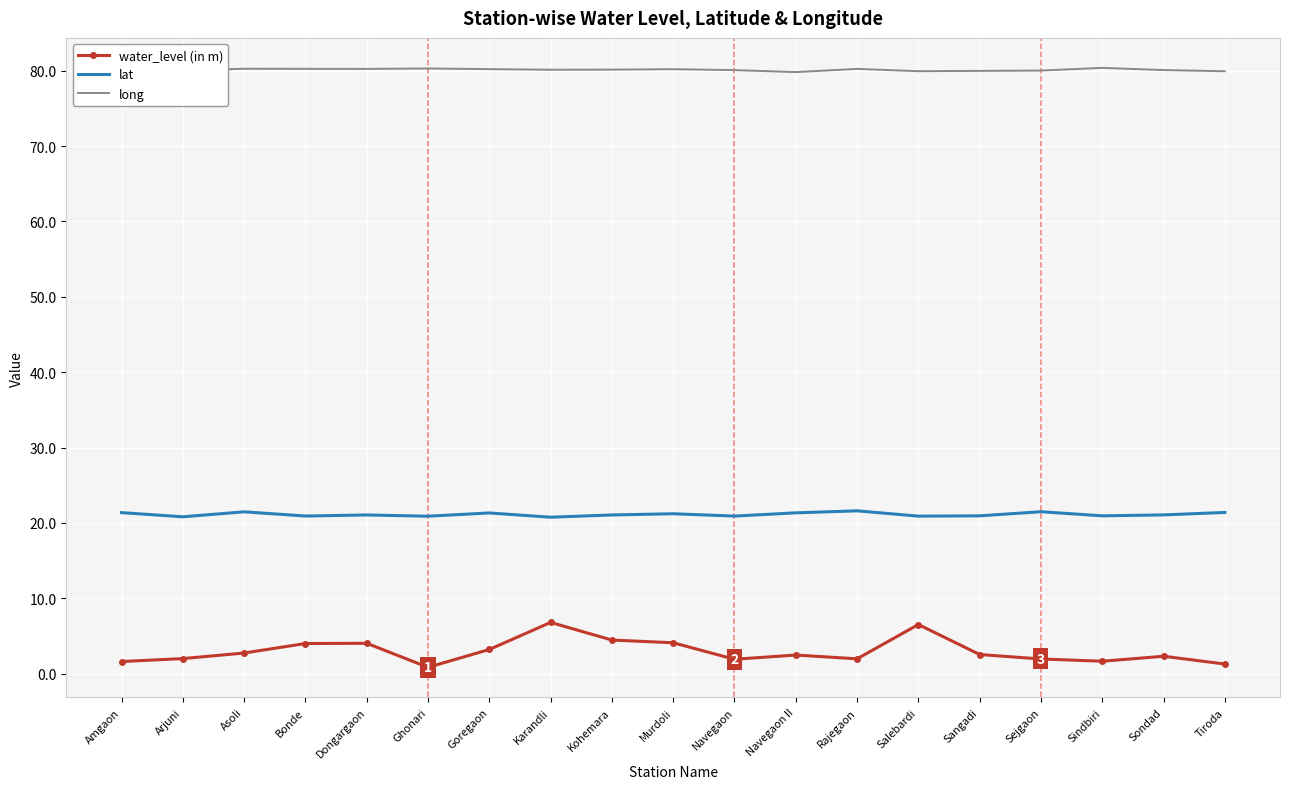

What are all the series names shown in the legend?

water_level (in m), lat, long